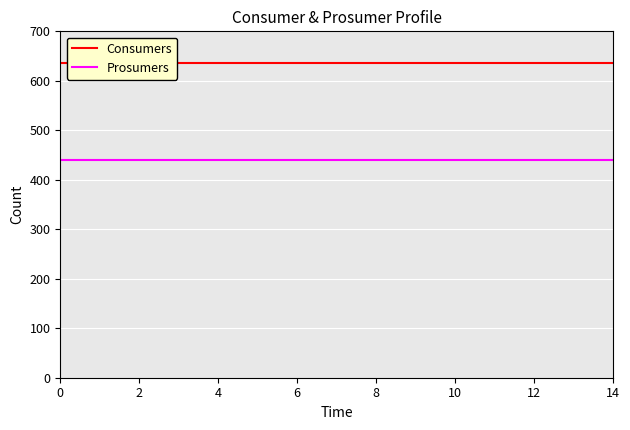

What is the total value across all series at 4?

1075